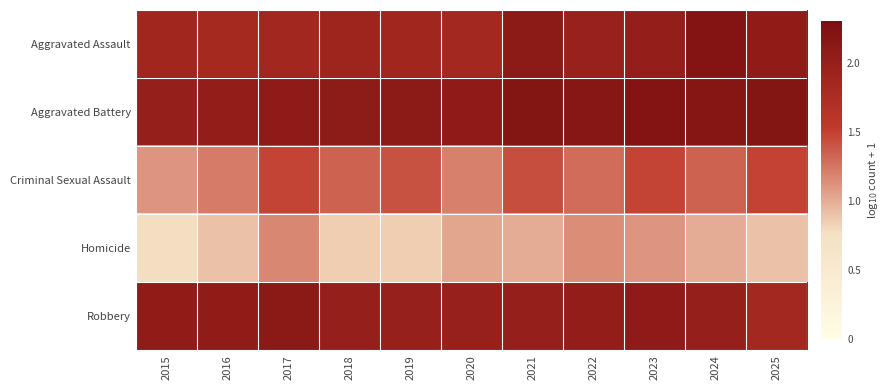

Reading left to right, extract all data points from this chart.

Aggravated Assault: 2015=1.9	2016=1.8	2017=1.9	2018=1.9	2019=1.9	2020=1.8	2021=2.1	2022=2.0	2023=2.0	2024=2.2	2025=2.1
Aggravated Battery: 2015=2.0	2016=2.0	2017=2.1	2018=2.1	2019=2.1	2020=2.1	2021=2.2	2022=2.2	2023=2.2	2024=2.2	2025=2.2
Criminal Sexual Assault: 2015=1.1	2016=1.2	2017=1.5	2018=1.3	2019=1.4	2020=1.2	2021=1.4	2022=1.3	2023=1.5	2024=1.3	2025=1.5
Homicide: 2015=0.8	2016=0.9	2017=1.2	2018=0.8	2019=0.8	2020=1.0	2021=1.0	2022=1.1	2023=1.1	2024=1.0	2025=0.9
Robbery: 2015=2.1	2016=2.1	2017=2.1	2018=2.0	2019=2.0	2020=2.0	2021=2.0	2022=2.0	2023=2.1	2024=2.0	2025=1.8